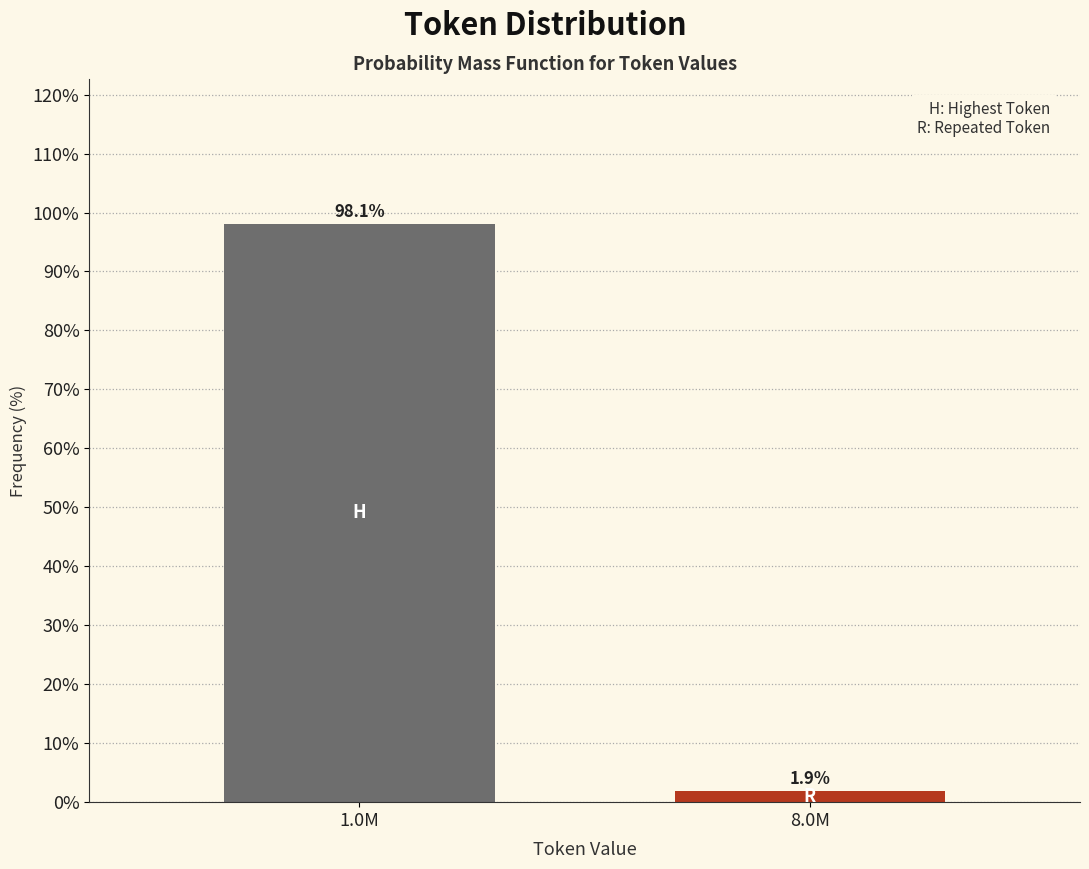

Reading left to right, list all the values displayed in this chart.

98.1	1.9